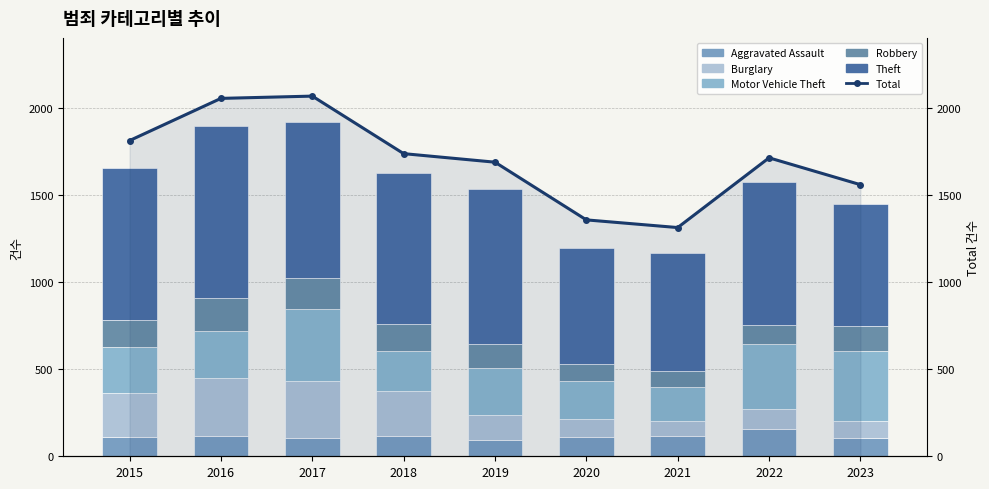

Reading right to left, what are all the values shown in this chart?

Aggravated Assault: 105	154	115	113	92	115	105	118	110
Burglary: 100	116	90	100	143	257	329	333	254
Motor Vehicle Theft: 398	373	193	221	273	231	411	265	261
Robbery: 146	111	91	97	135	155	178	194	154
Theft: 699	820	678	666	891	868	892	984	874
Total: 1558	1712	1312	1356	1687	1736	2066	2053	1811